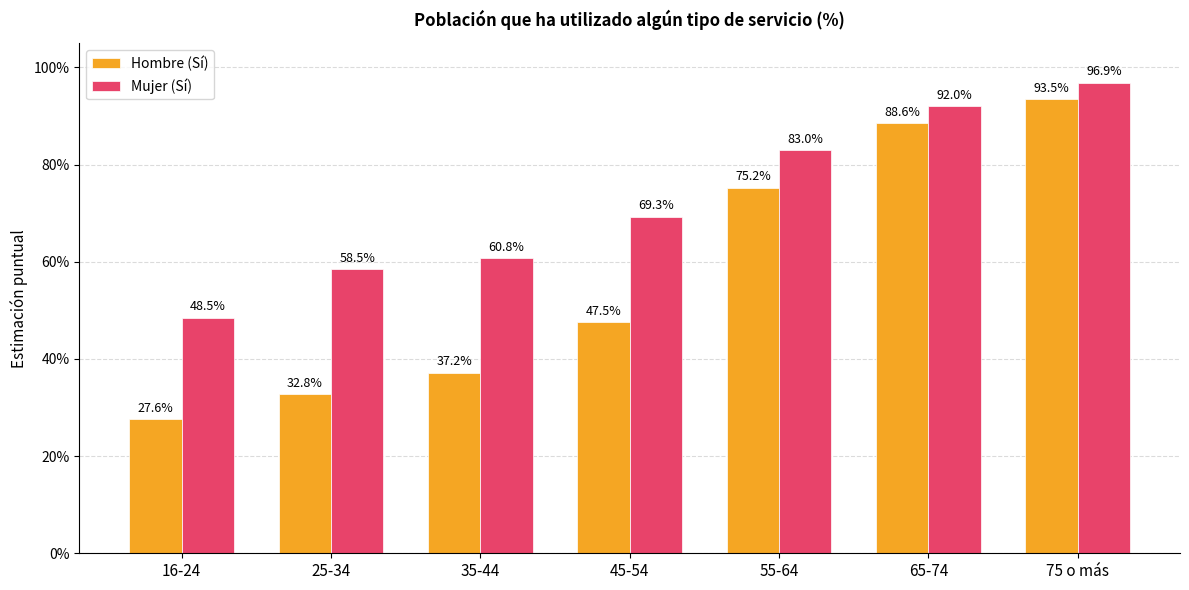

Which label corresponds to the largest value in the chart?

75 o más